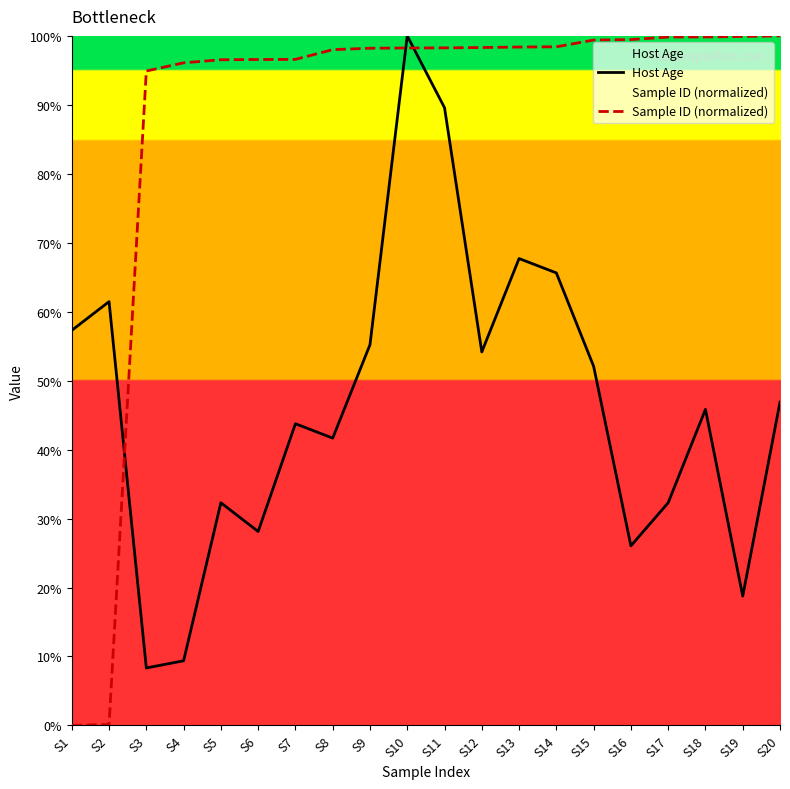

At which category does the chart reach its minimum across all series?

S1